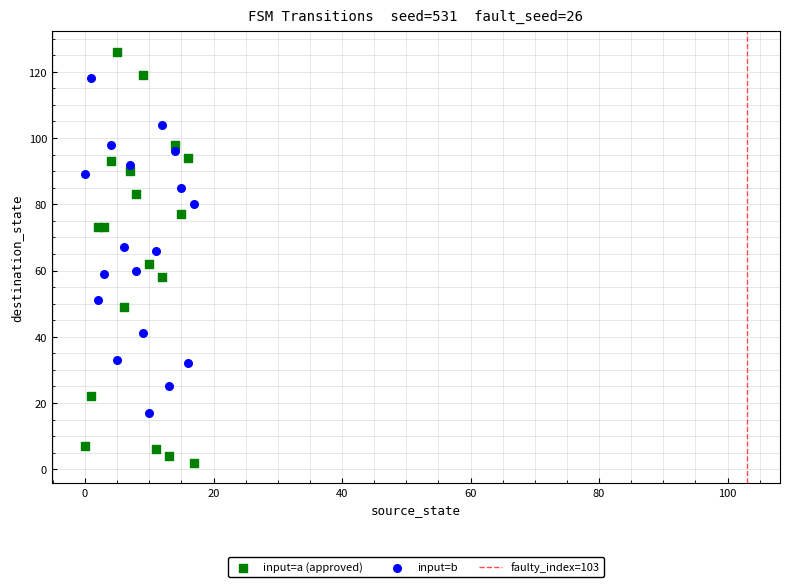

Which series has the largest Y range (max minus min)?

input=a (approved)